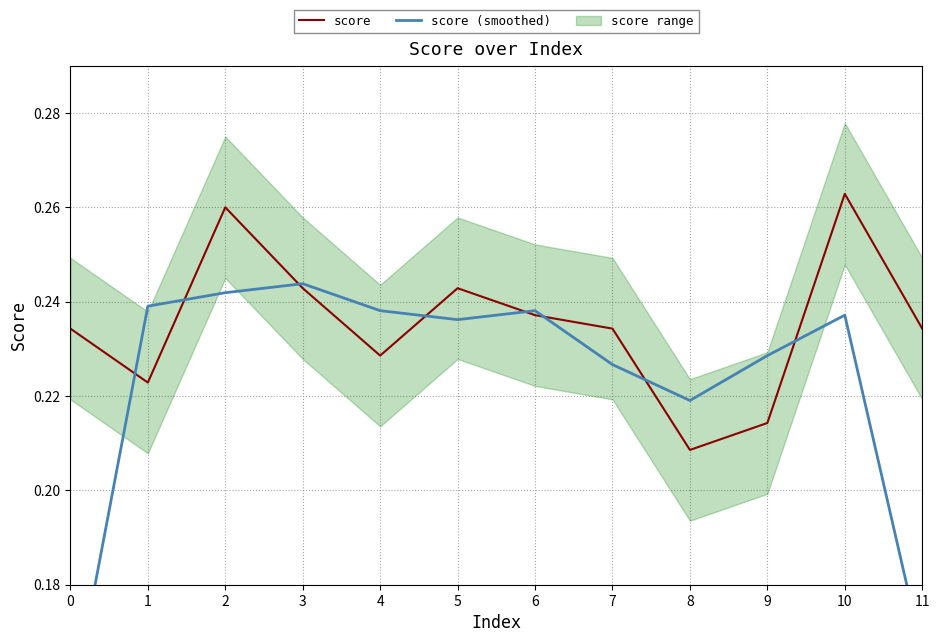

Is it true that score equals 0.1 at 0?

False